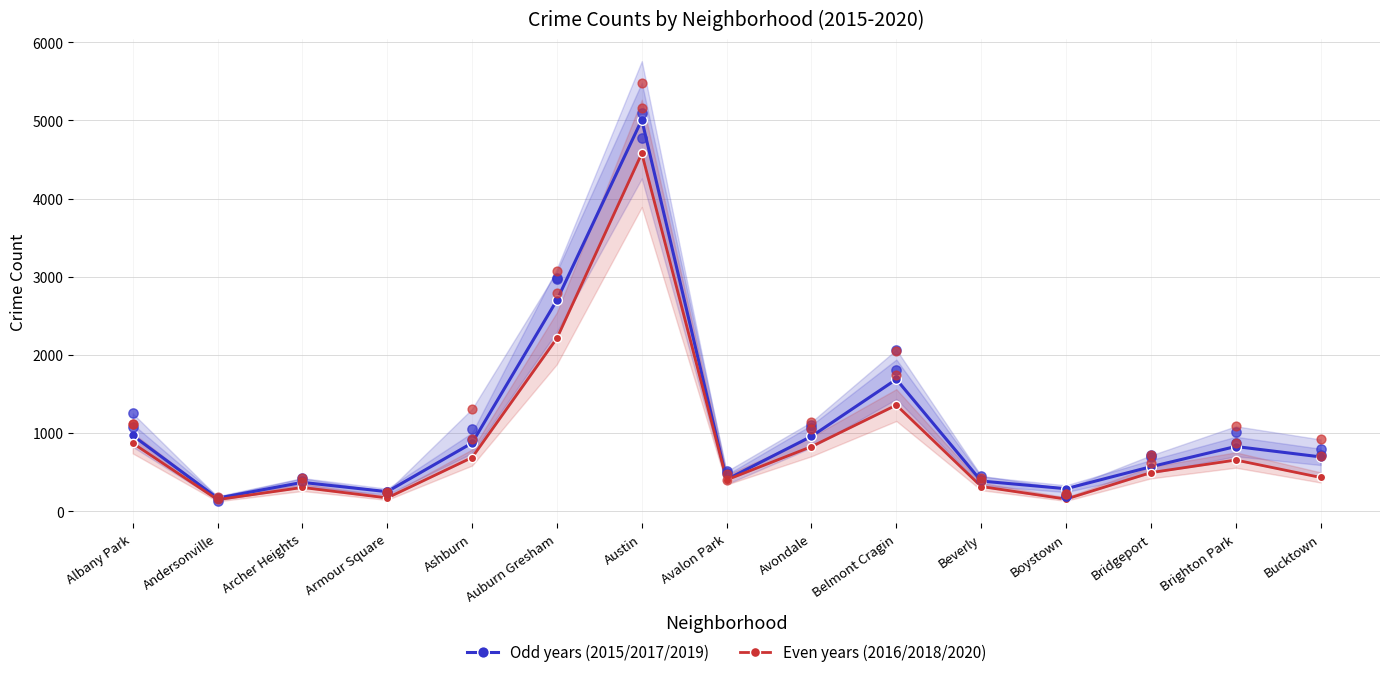

Which series reaches the minimum Y coordinate?

Even years (2016/2018/2020)